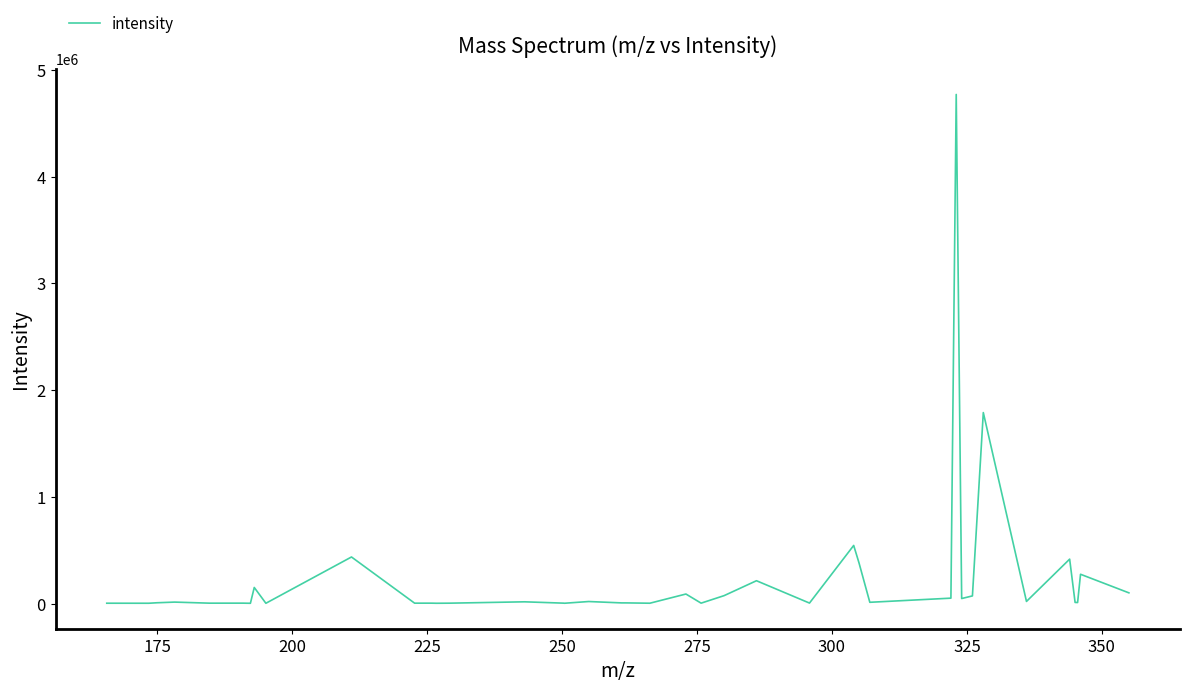

What is the maximum value shown in the chart?

4768817.5